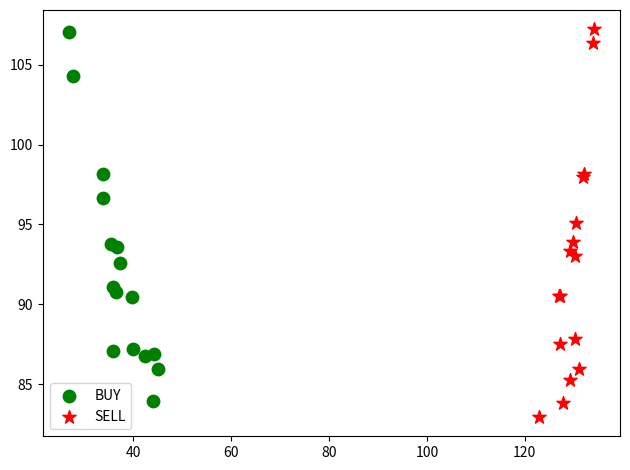

Which series has the largest Y range (max minus min)?

SELL